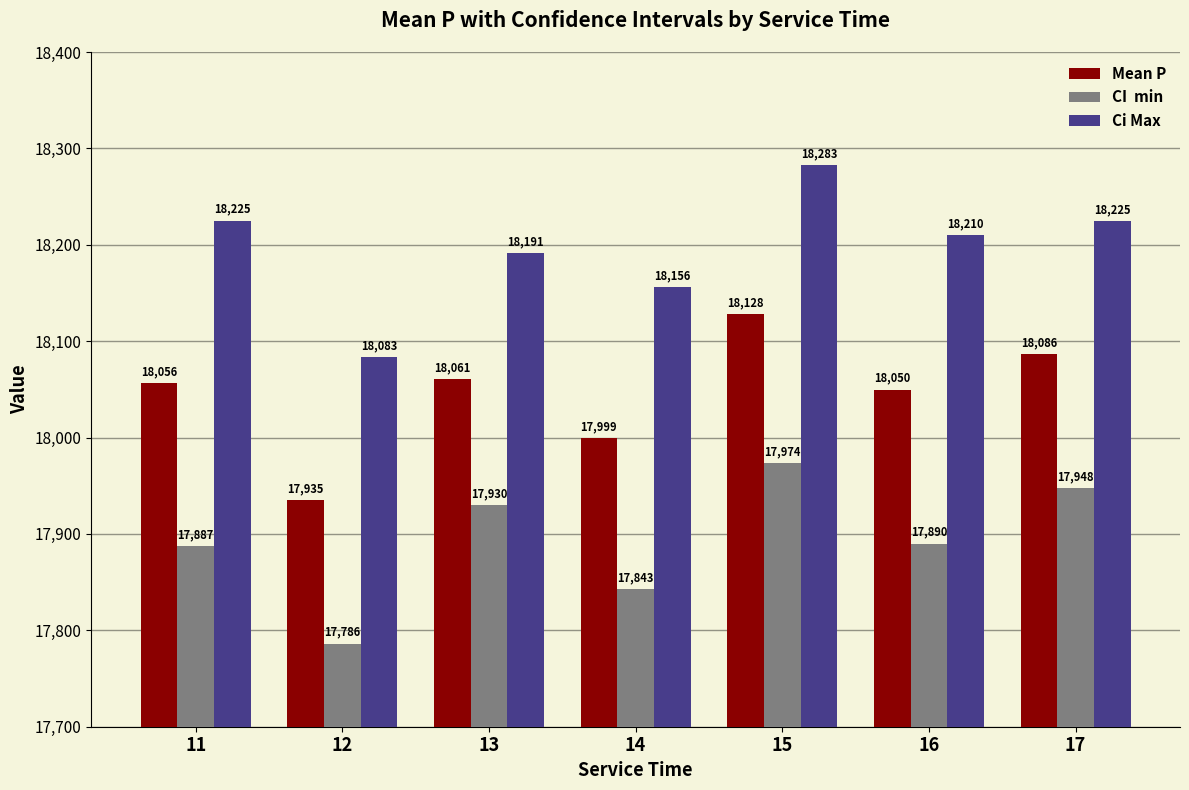

At which category does the chart reach its peak across all series?

15